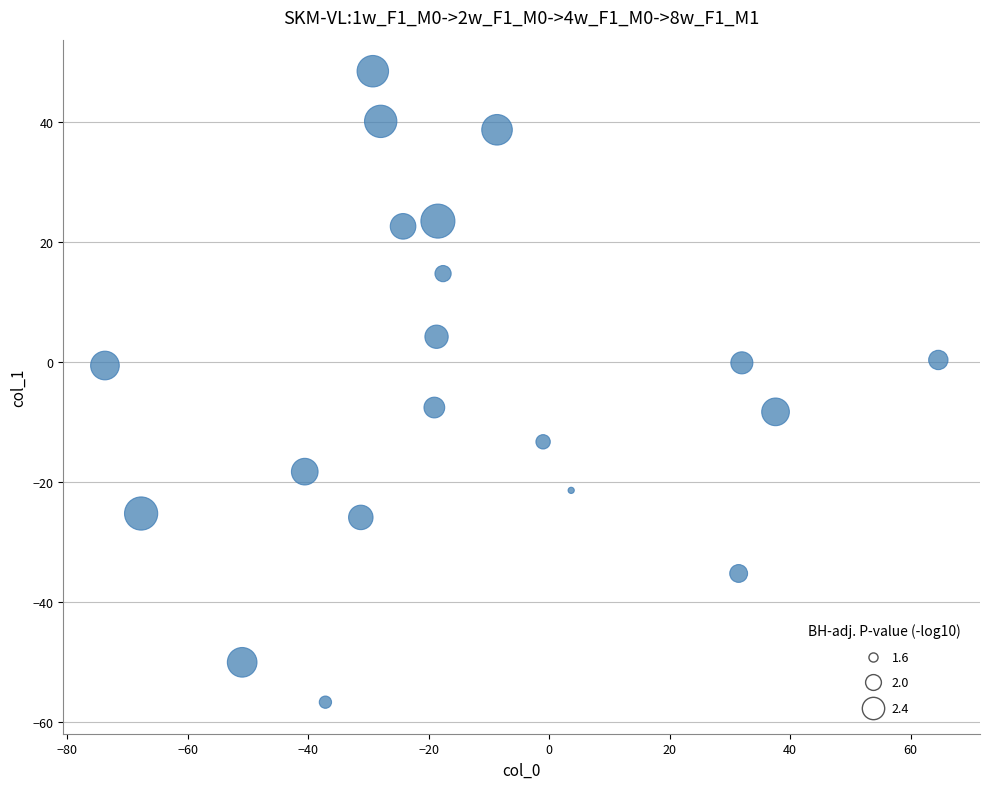

What is the range of X values (max minus min)?

138.4